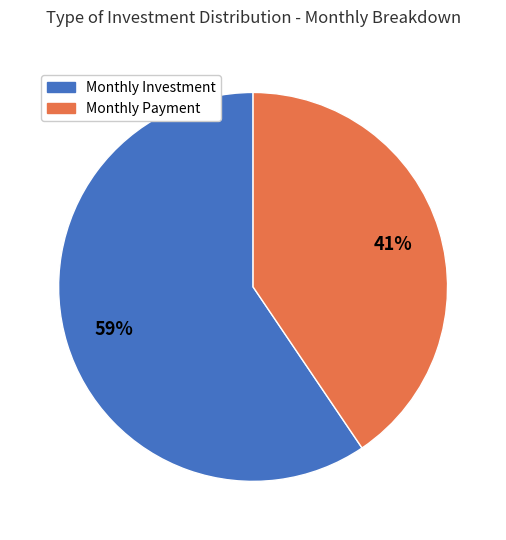

To the nearest percent, what is the average slice percentage?

50%